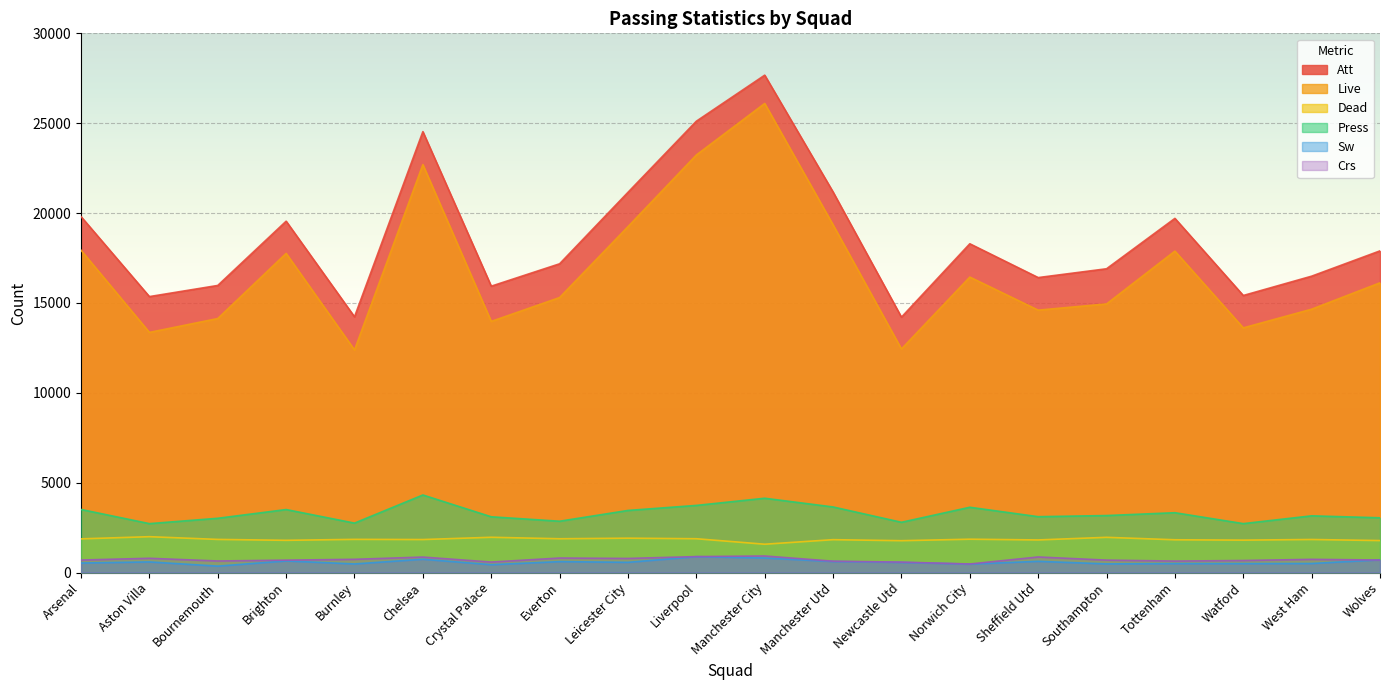

Which series has the widest spread of values?

Live